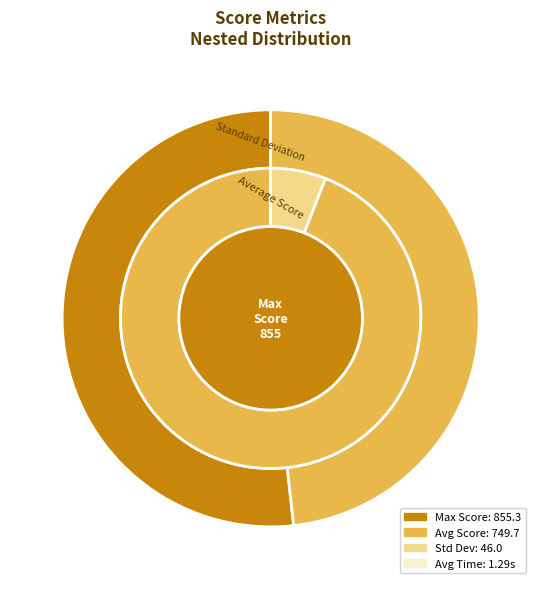

How many segments does this pie chart have?

4